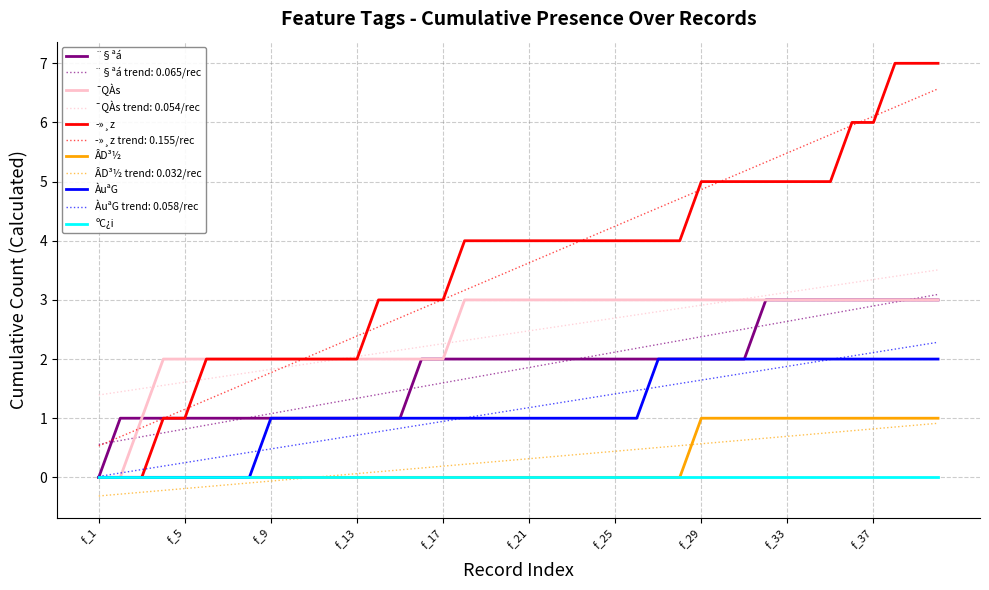

What is the minimum value shown in the chart?

-0.3